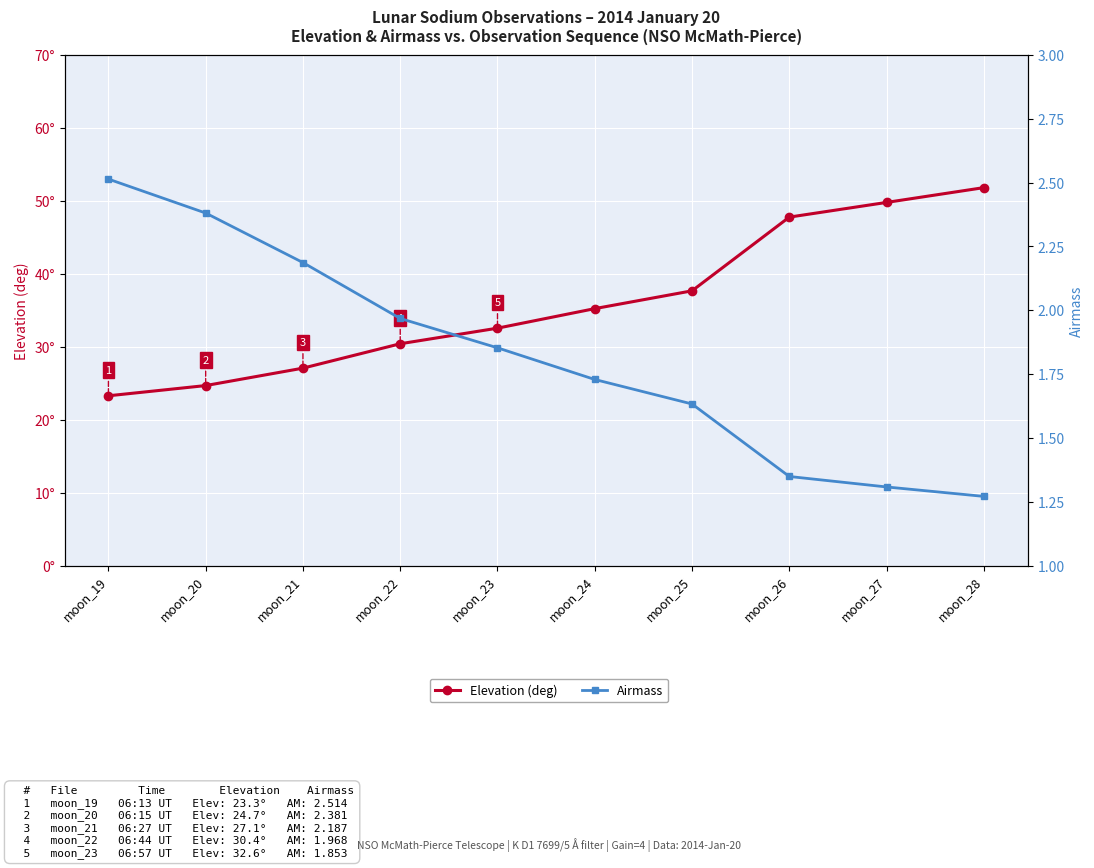

What is the difference between the highest and lowest values at moon_27?

48.5